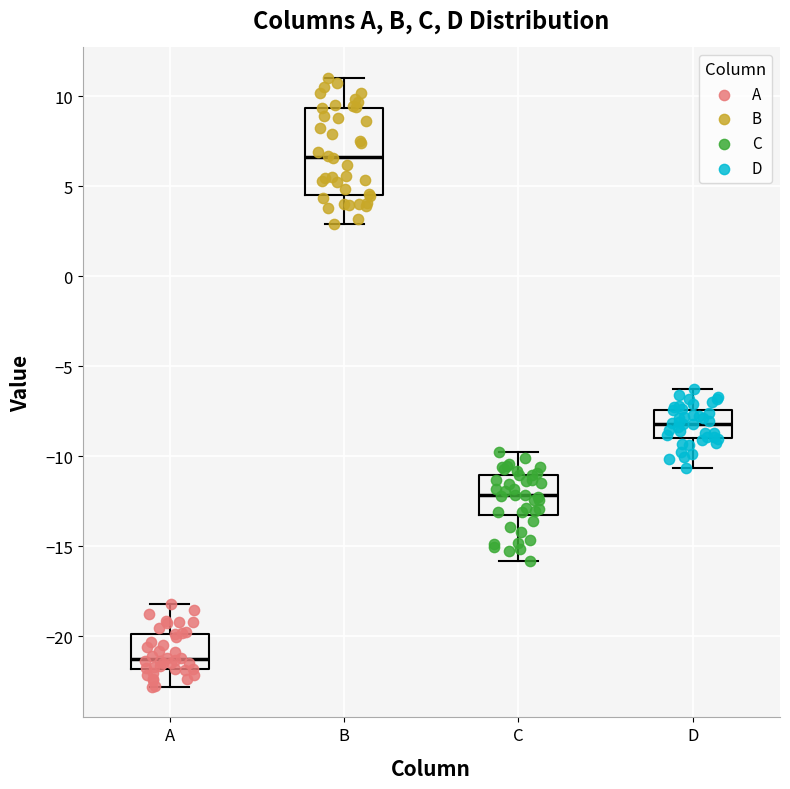

Which box is the tallest, from its lower edge to its upper edge?

B